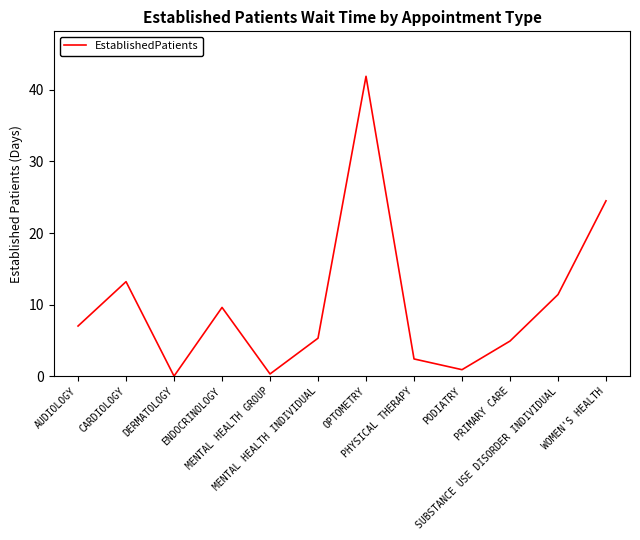

Where is the first local maximum?

CARDIOLOGY